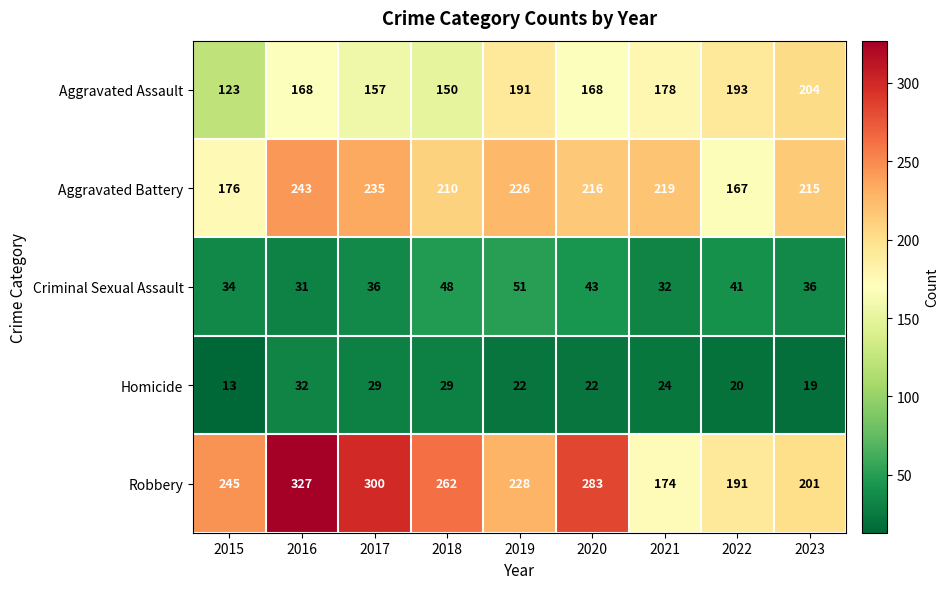

What is the difference between the maximum and minimum values in the Aggravated Battery series?

76